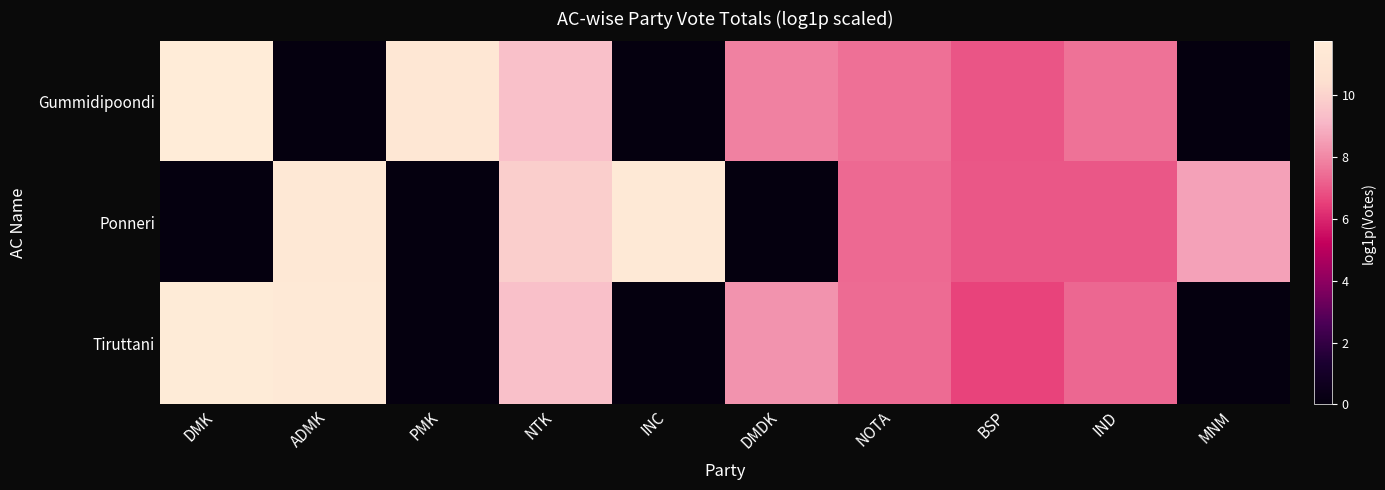

What is the difference between the highest and lowest values at ADMK?

11.4